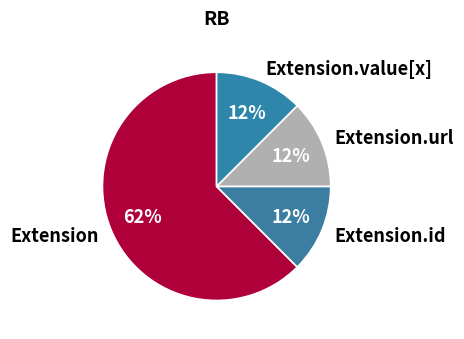

The Extension slice represents 1% of the pie. True or false?

False